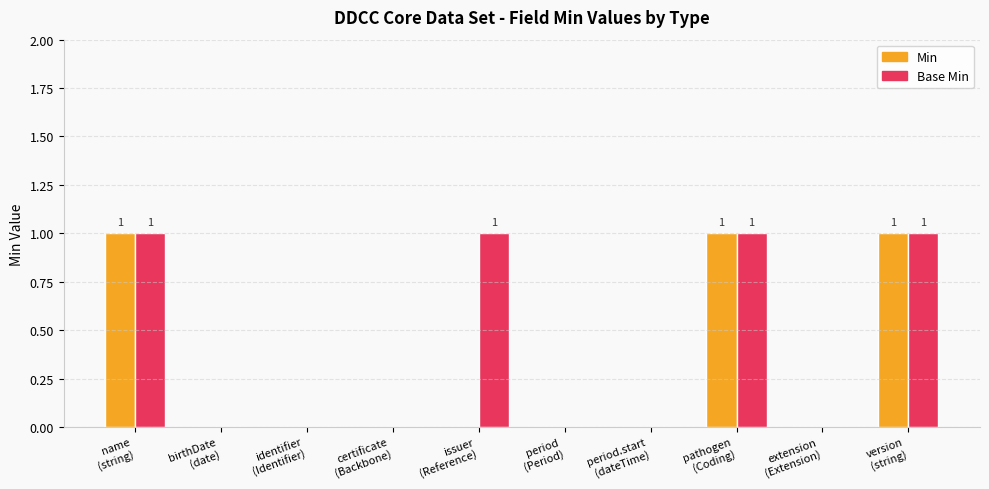

Are the bars horizontal?

No